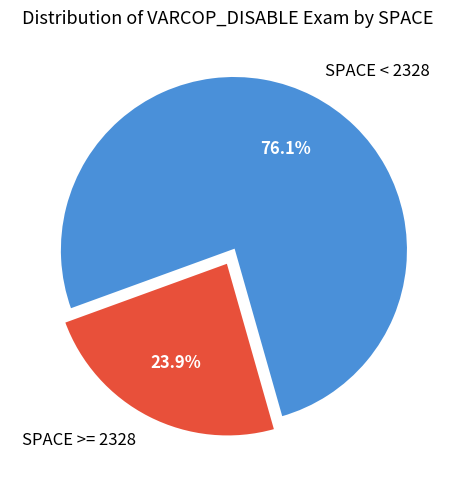

Is there any slice that represents more than half of the pie?

Yes